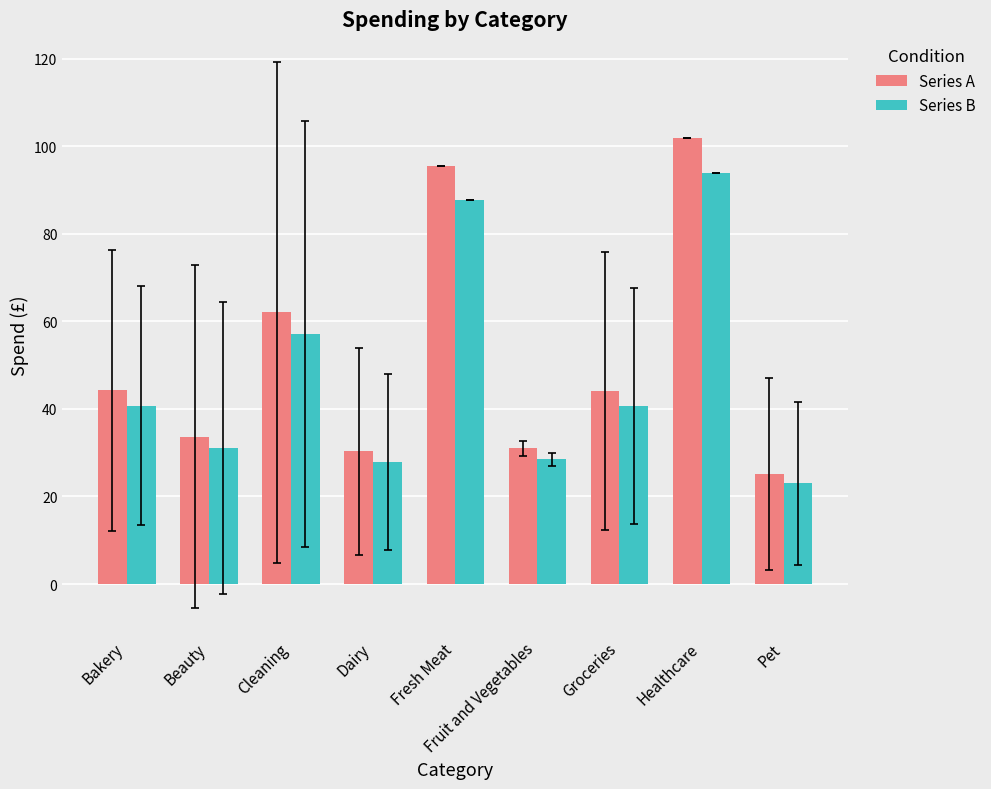

At Dairy, list the series in order from smallest to largest.

Series B, Series A